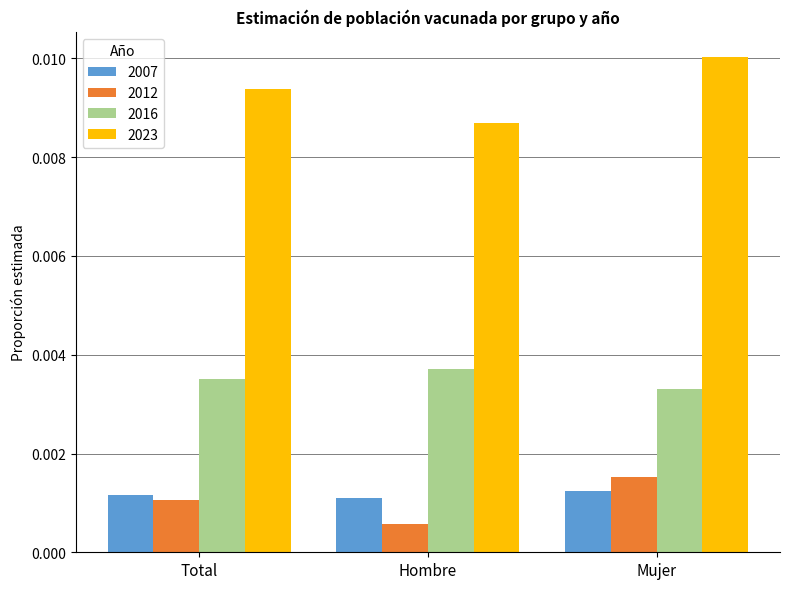

Which label corresponds to the smallest value in the chart?

Hombre